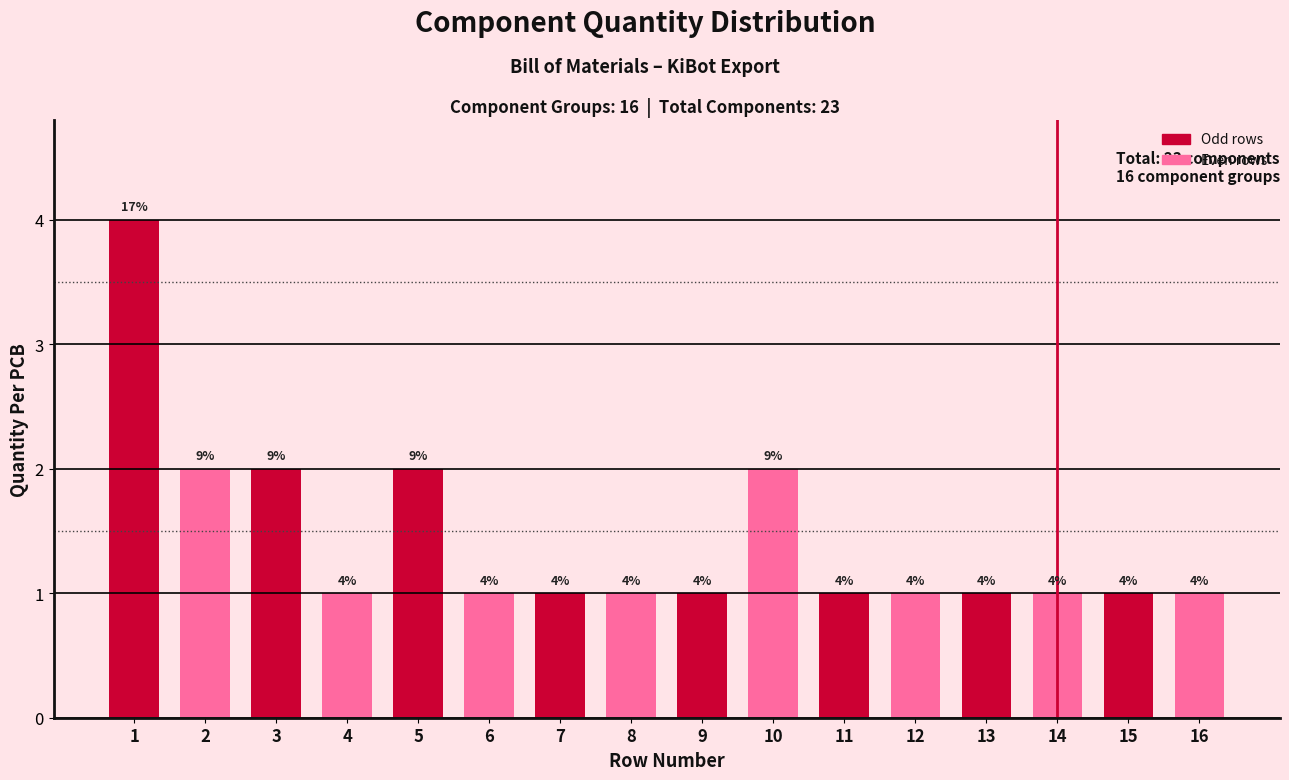

Reading left to right, list all the values displayed in this chart.

1=4	2=2	3=2	4=1	5=2	6=1	7=1	8=1	9=1	10=2	11=1	12=1	13=1	14=1	15=1	16=1